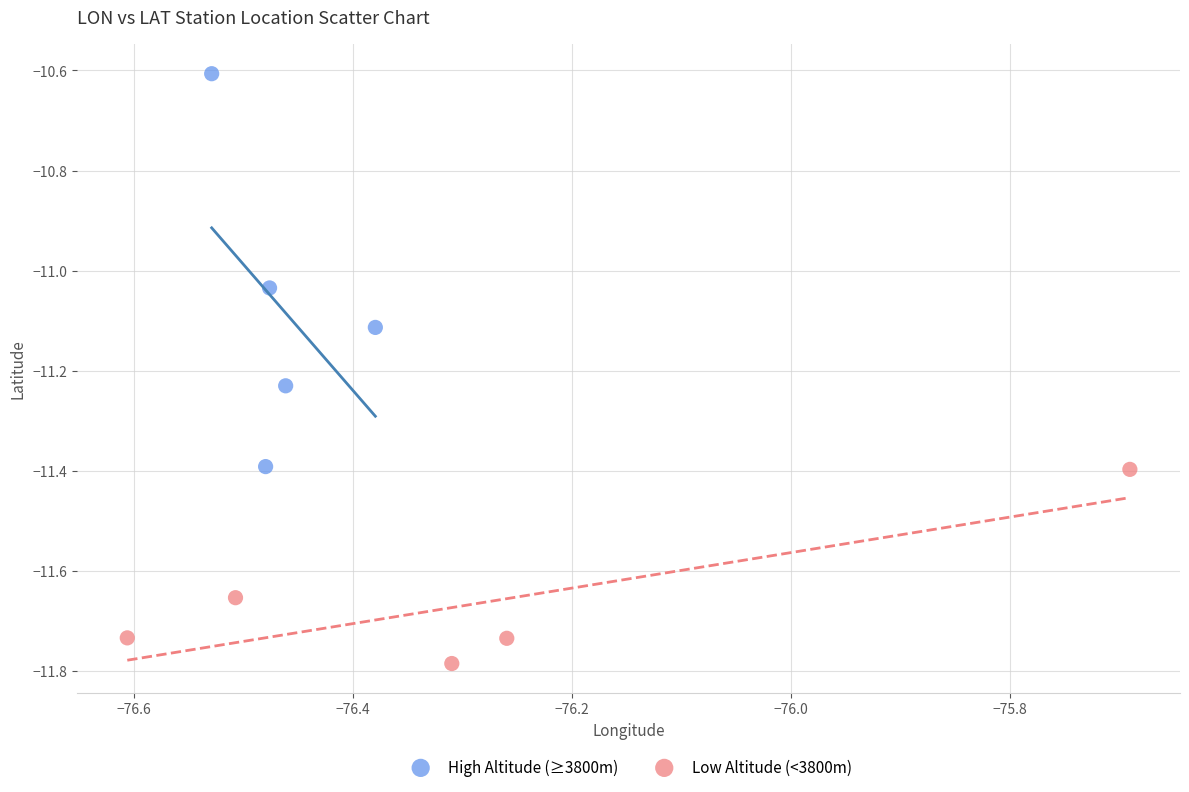

Which series contains the lowest Y value?

Low Altitude (<3800m)